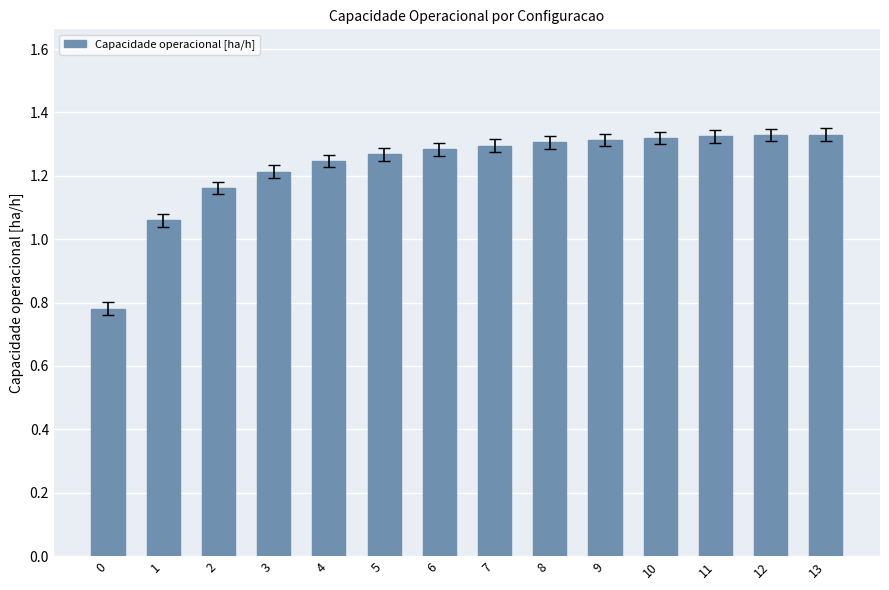

What is the difference between the second highest and minimum values?

0.5